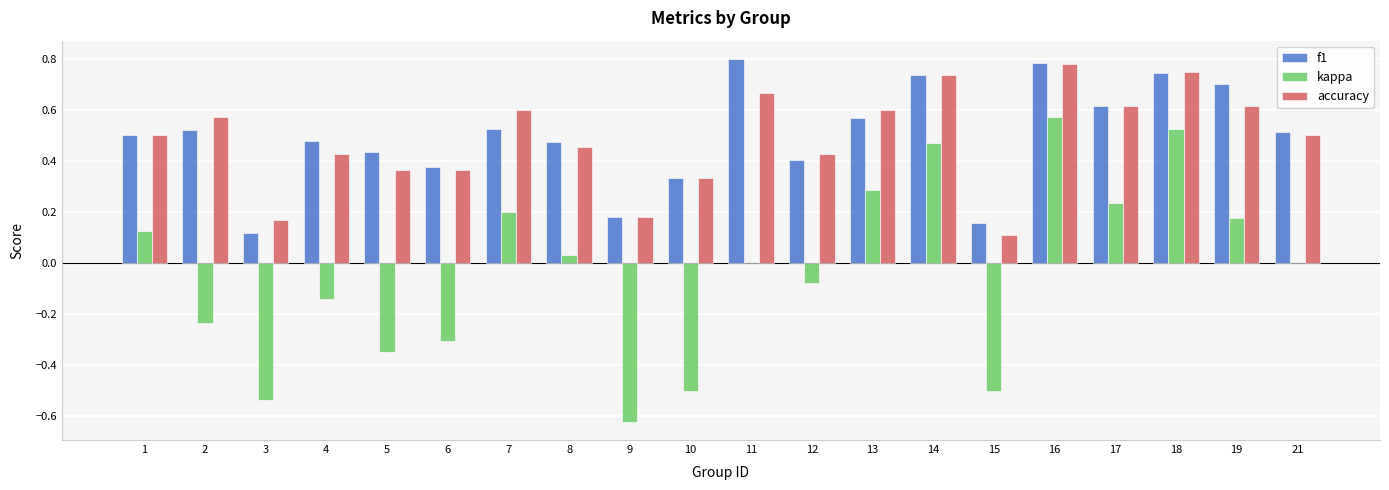

Which category has the highest value in the f1 series?

11